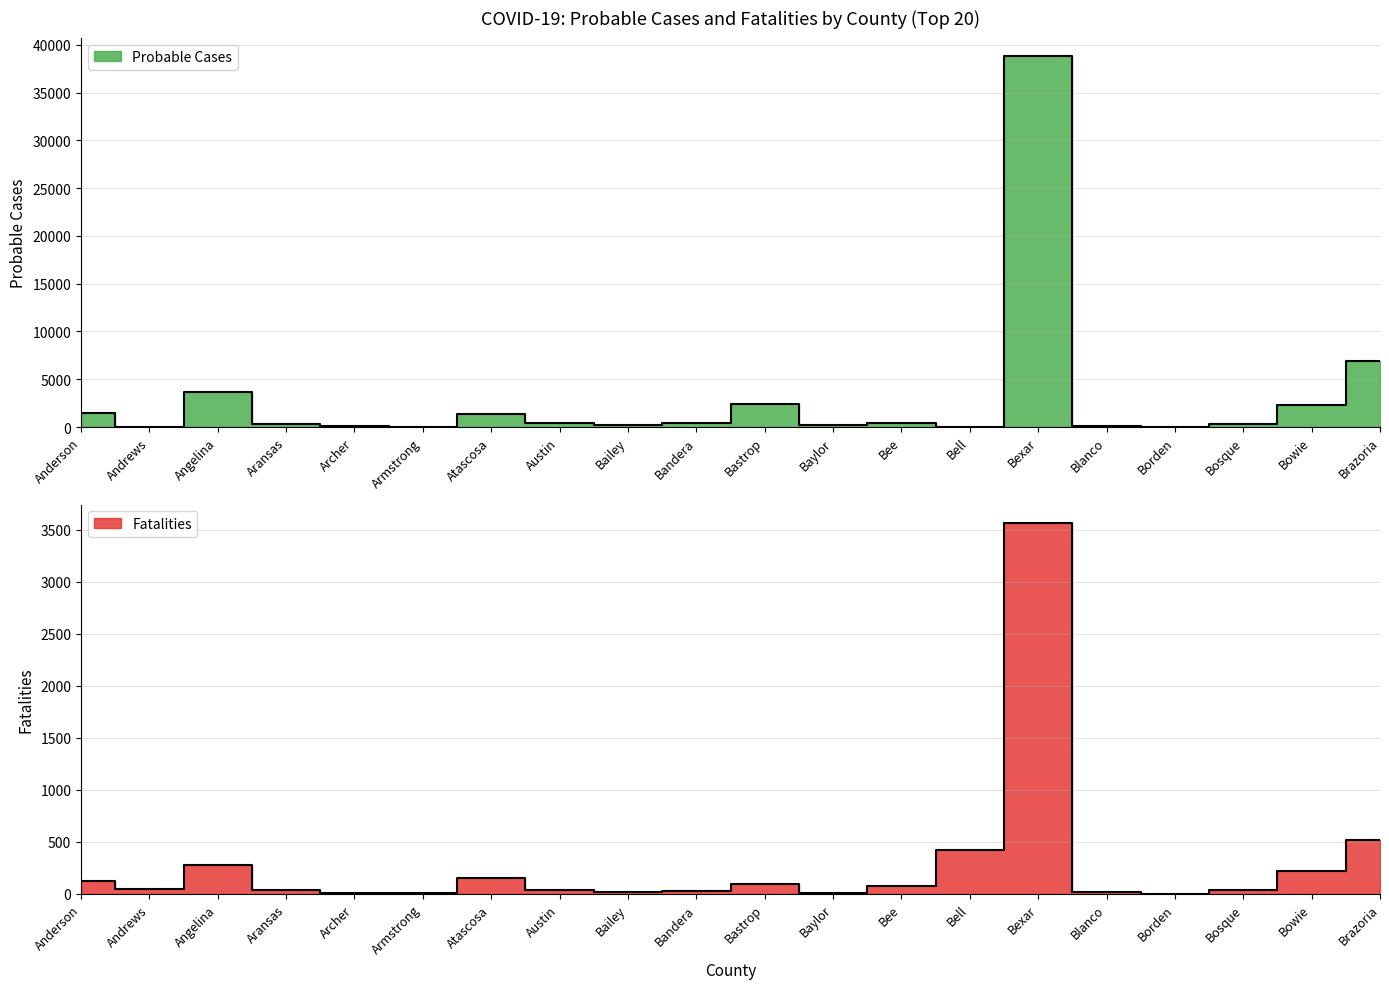

How many data points does each series have?

20